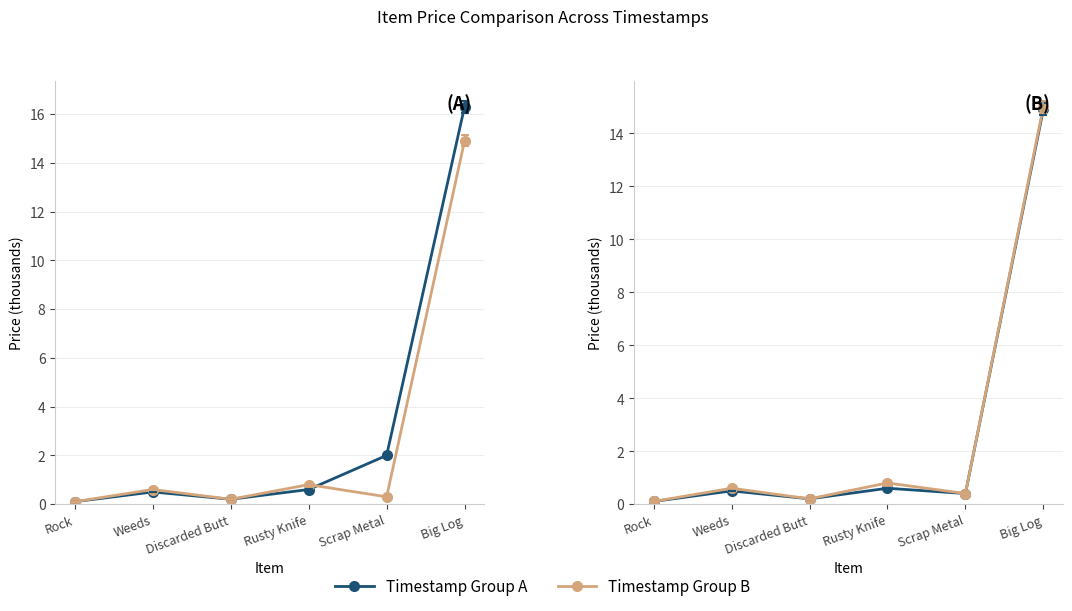

What is the spread (max minus min) of values at Weeds?

0.1